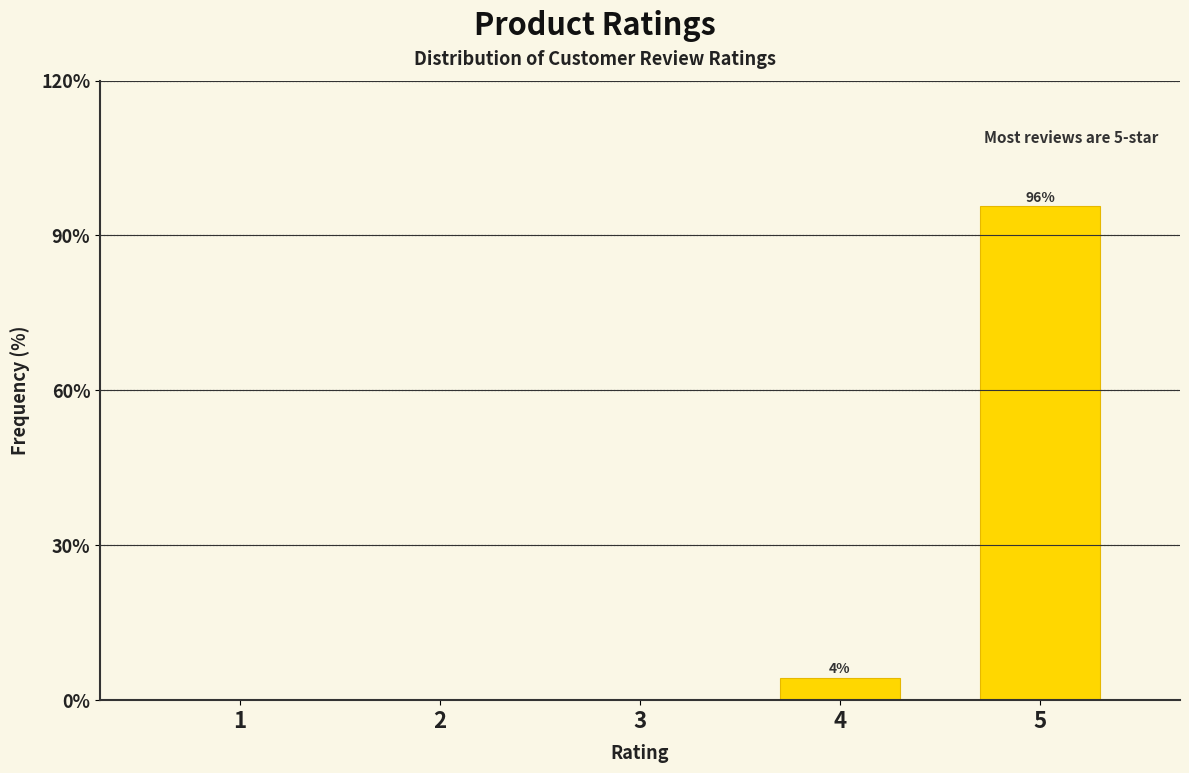

Reading left to right, list all the values displayed in this chart.

1=0.0	2=0.0	3=0.0	4=4.3	5=95.7